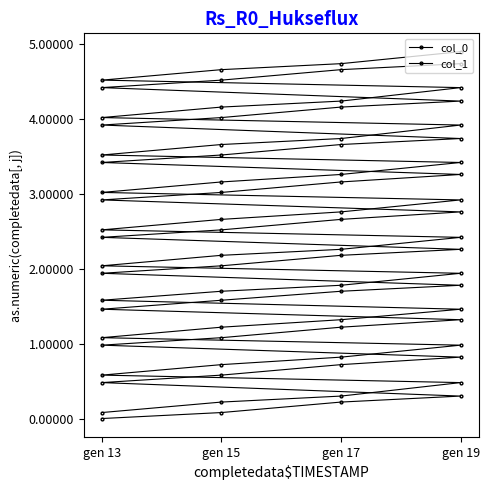

True or false: col_1 has more than 1 points higher than both neighbors.

False